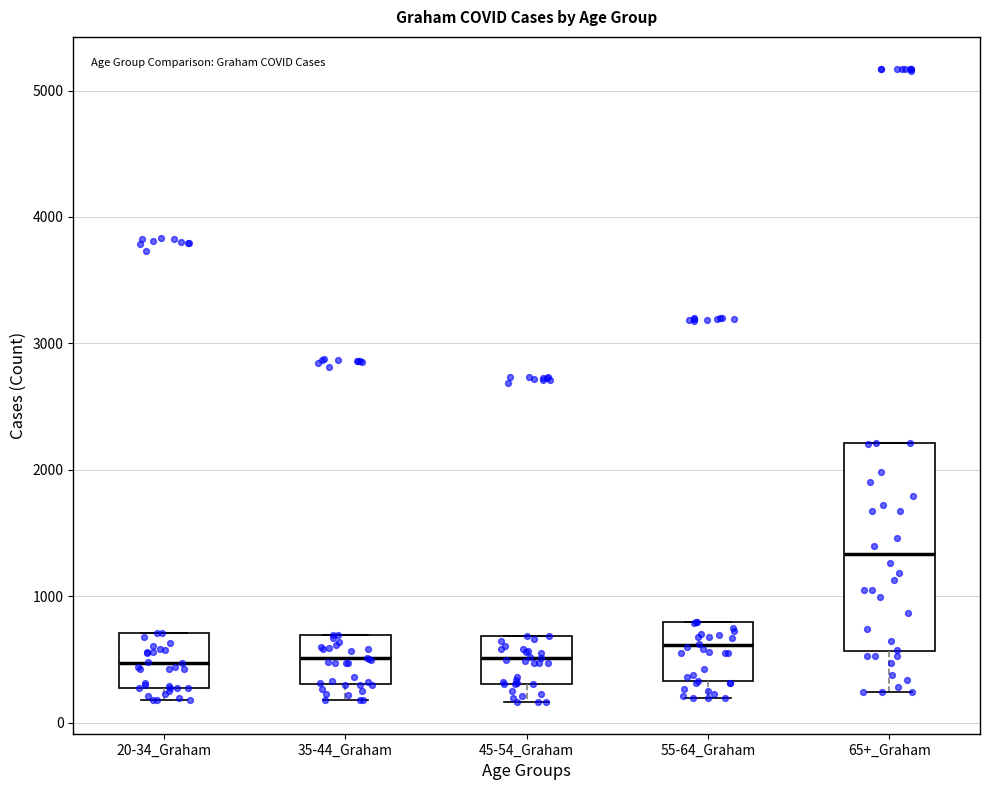

Which box has the highest median line?

65+_Graham